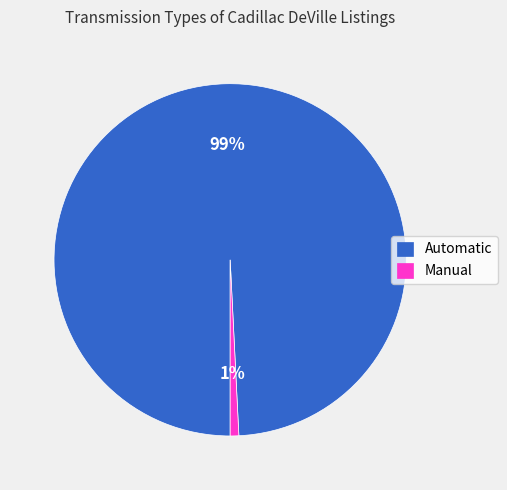

Does Automatic represent more than half of the total?

Yes